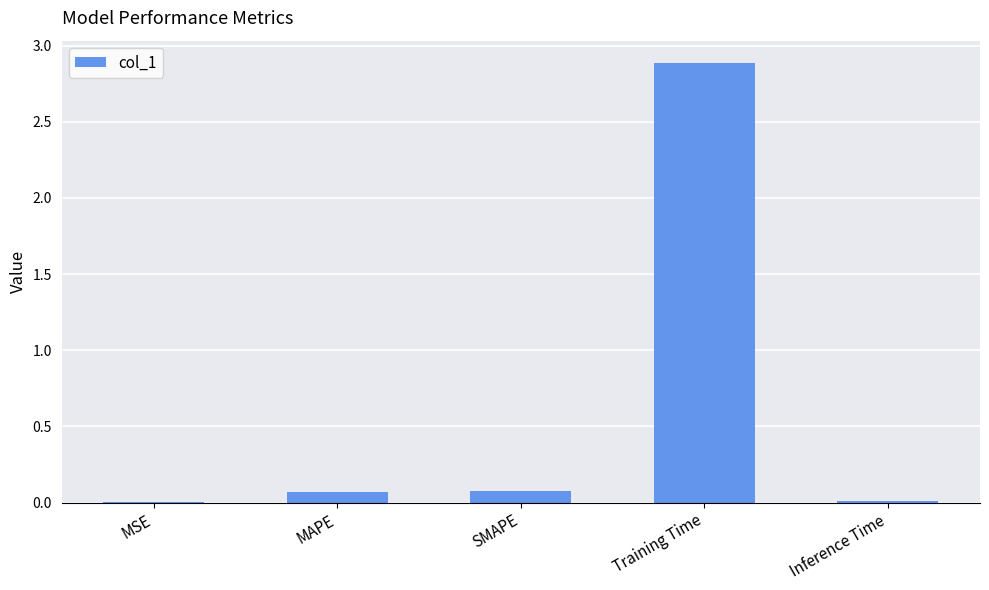

Which has a higher value, MSE or Training Time?

Training Time